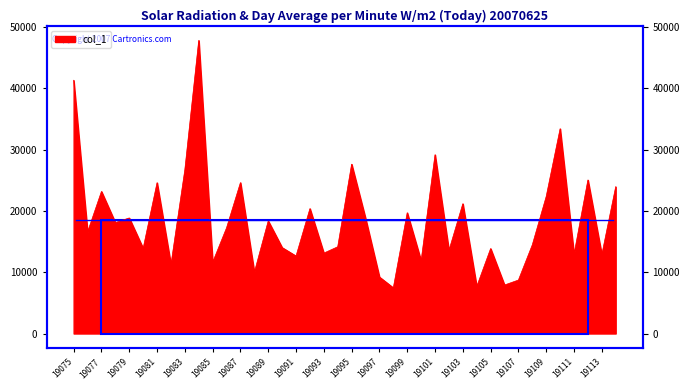

True or false: the data shows 5085.4 at 19085.

False